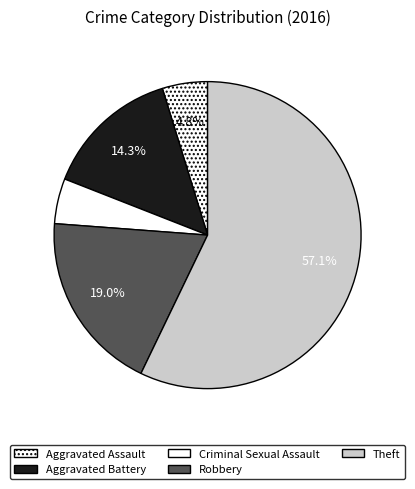

What is the smallest slice in the pie chart?

Aggravated Assault